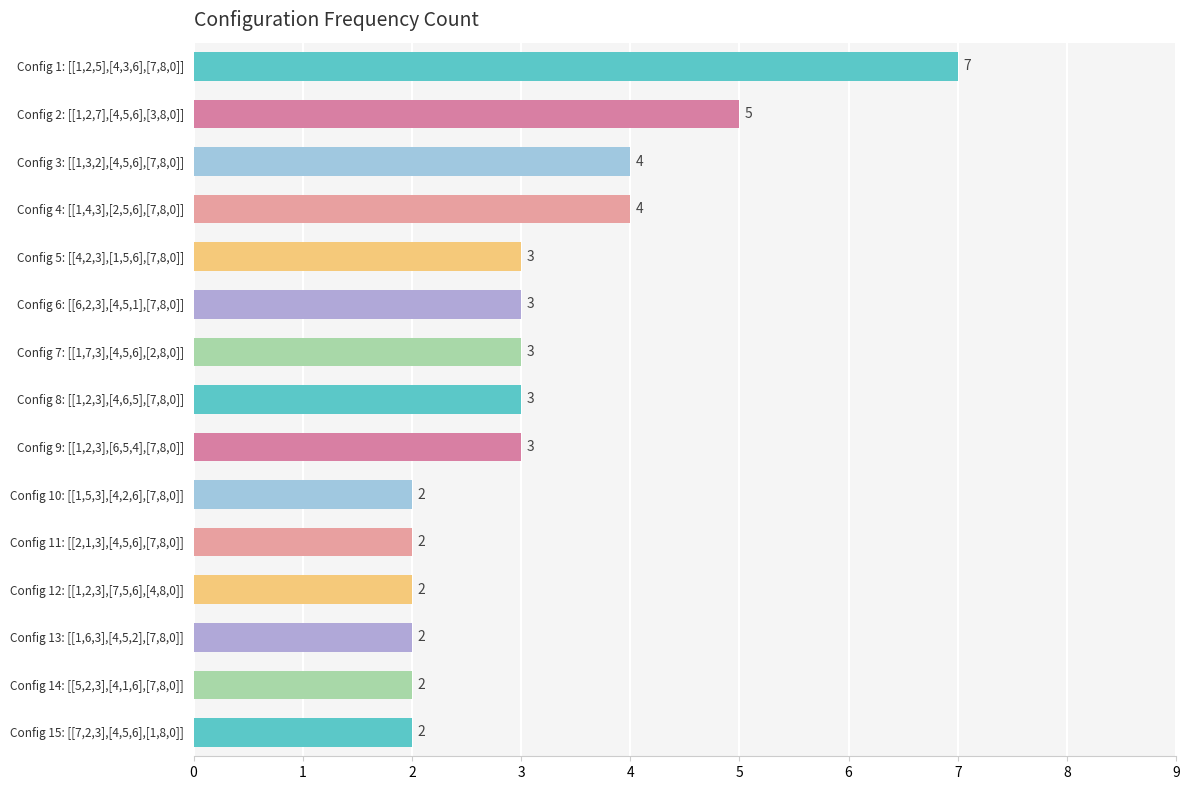

The chart shows a value of 1 at Config 5: [[4,2,3],[1,5,6],[7,8,0]]. True or false?

False